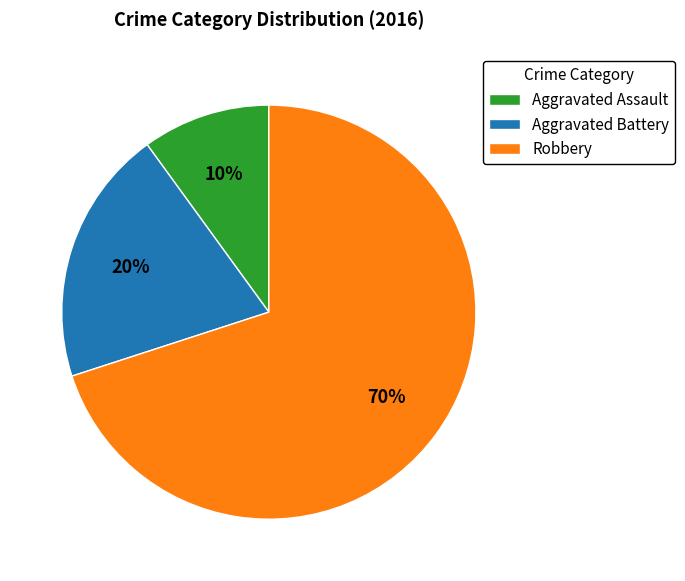

Rank the categories by value from lowest to highest.

Aggravated Assault, Aggravated Battery, Robbery